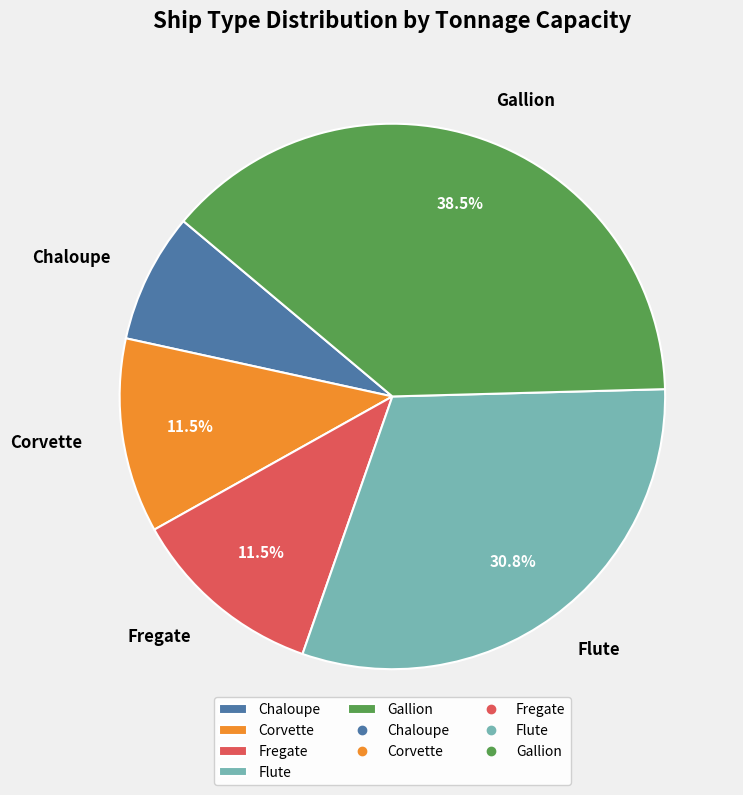

Is the sum of Flute and Fregate greater than half?

No